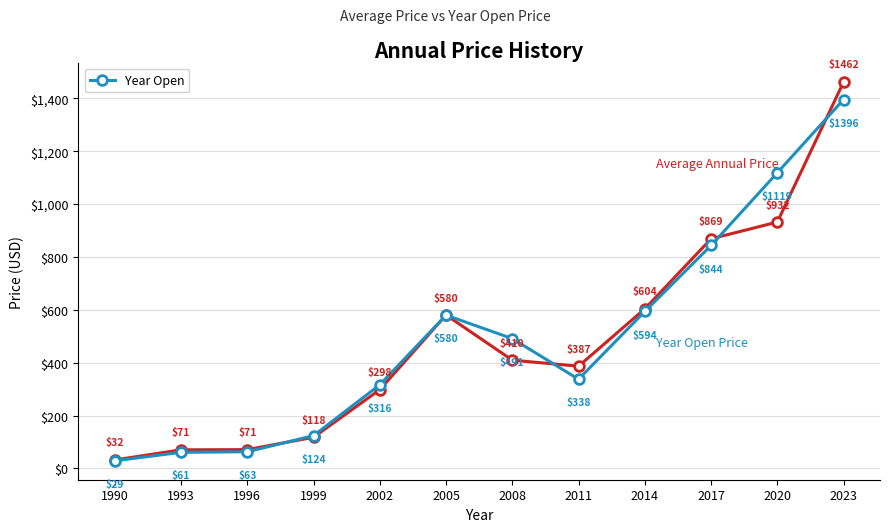

At which category is the sum across all series the highest?

2023